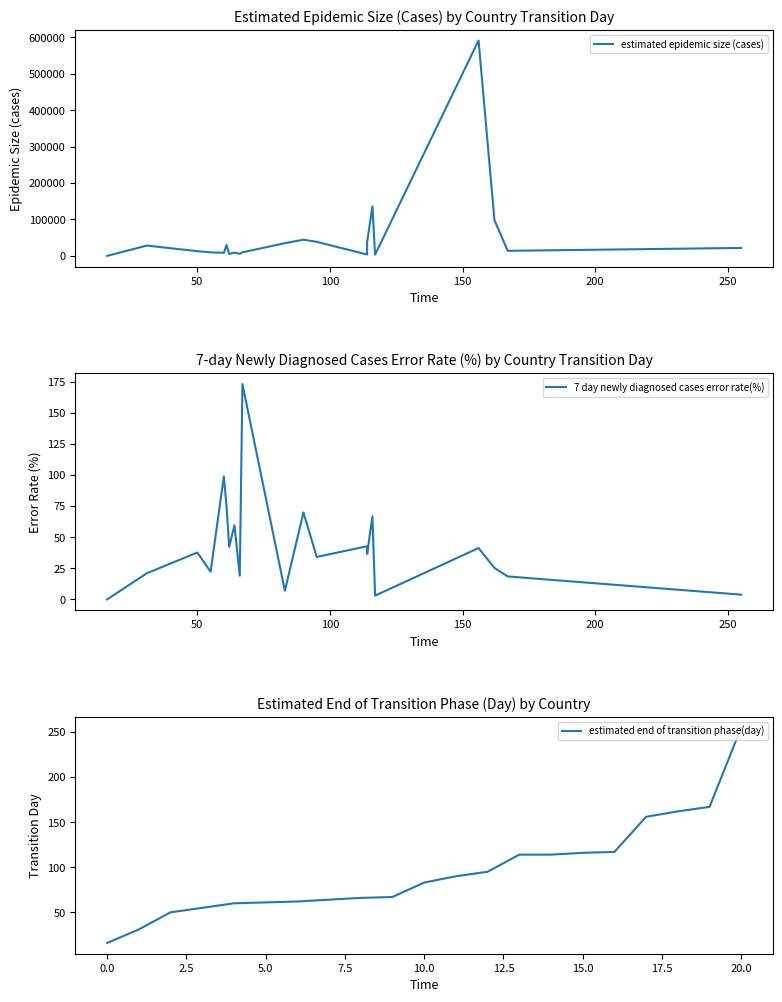

List the series in order of their peak value, lowest first.

7 day newly diagnosed cases error rate(%), estimated end of transition phase(day), estimated epidemic size (cases)